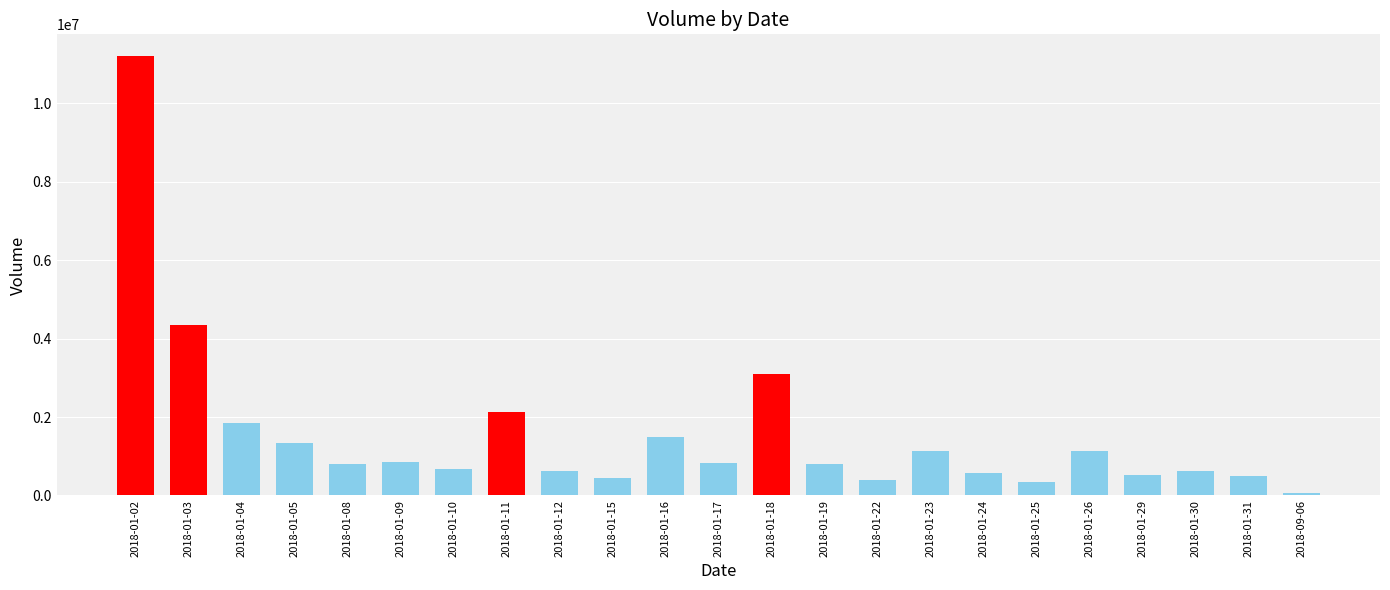

Are the bars horizontal?

No